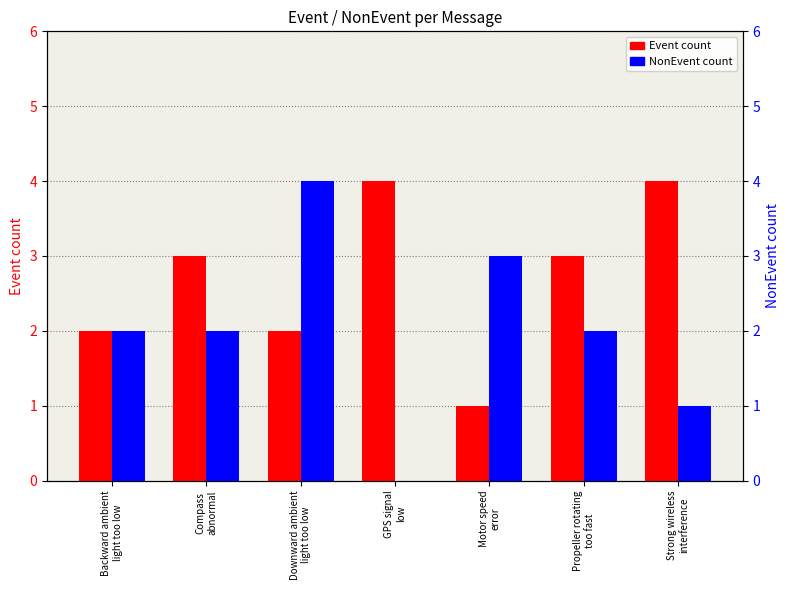

Which series has the largest total across all categories?

Event count